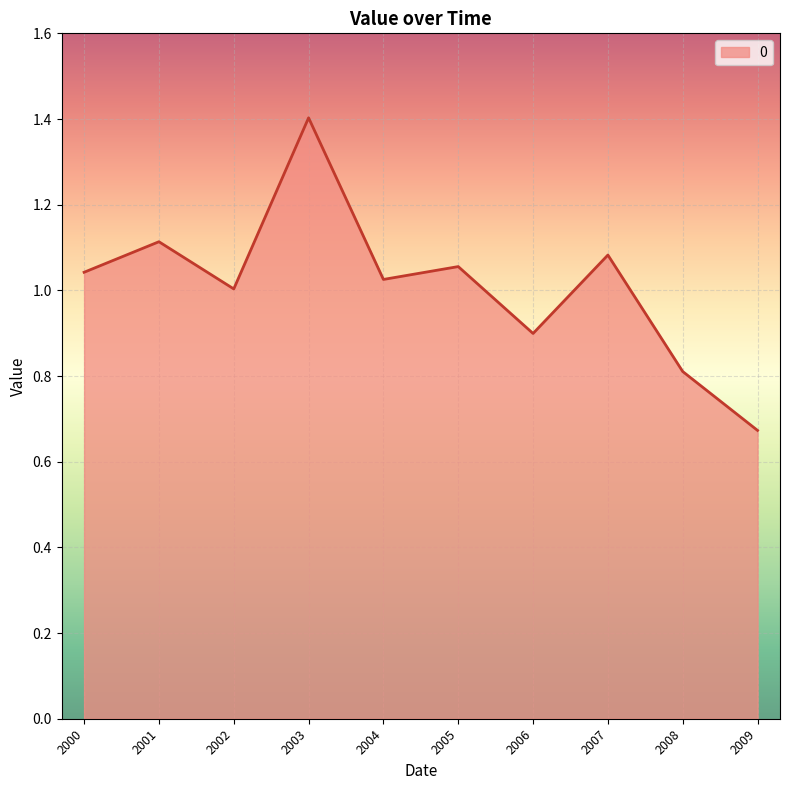

What is the greatest value displayed?

1.4